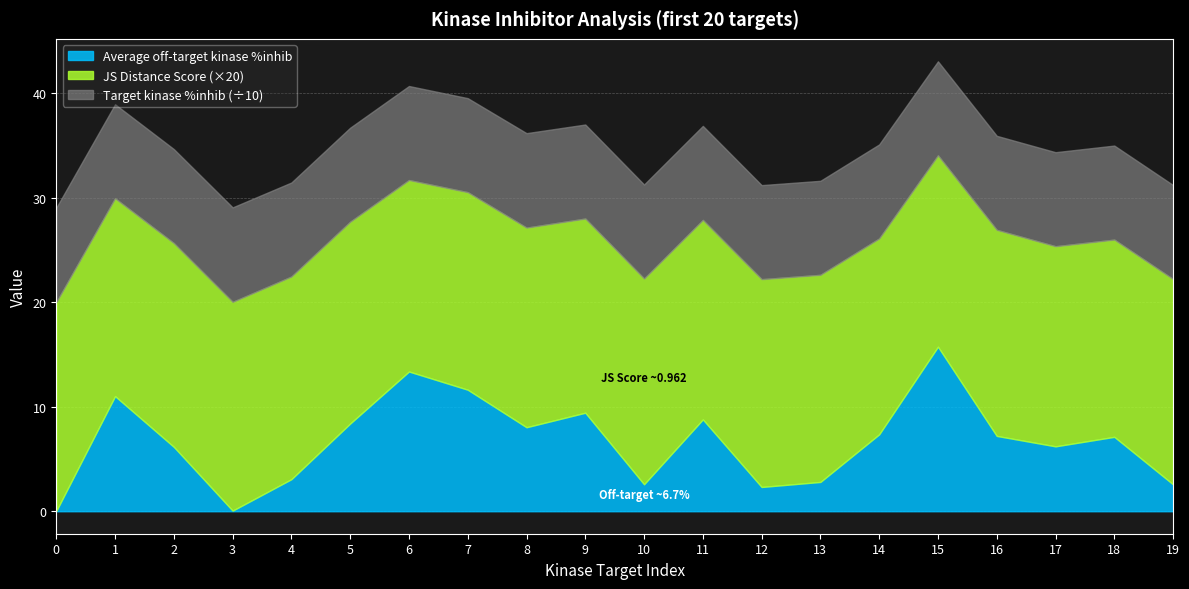

What is the total value across all series at 15?

43.1